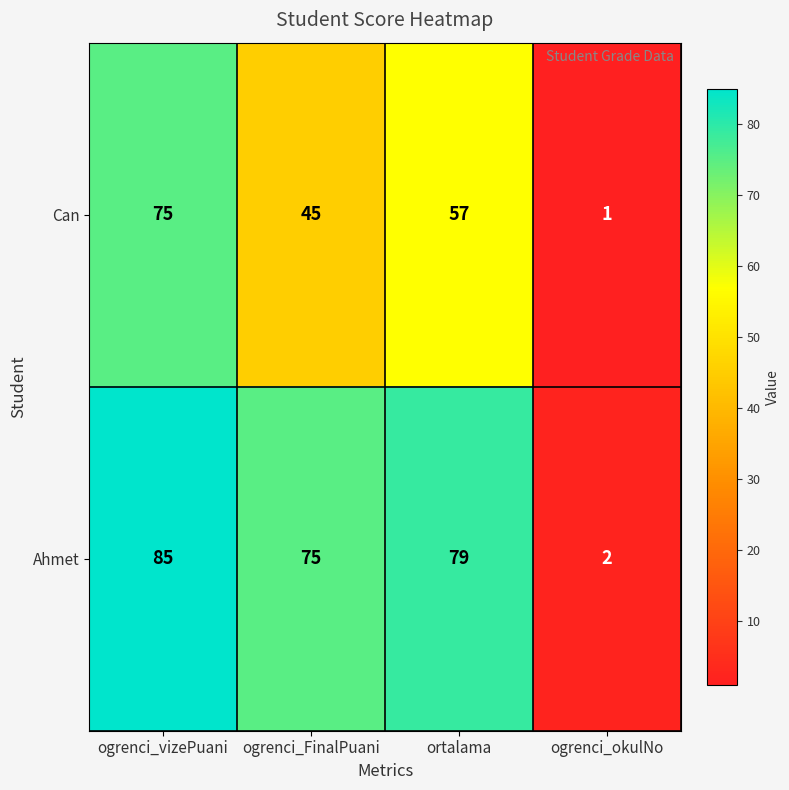

Is it true that Ahmet equals 3 at ogrenci_okulNo?

False